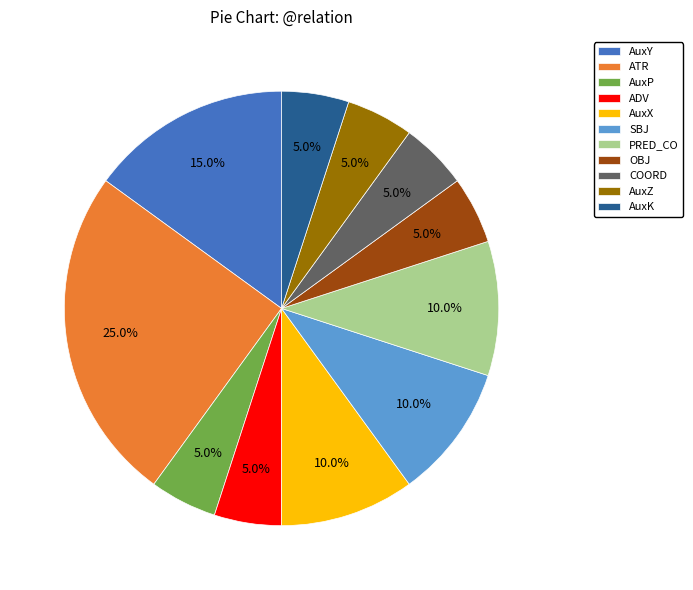

Approximately how many times larger is the value at ATR compared to AuxZ?

5.0